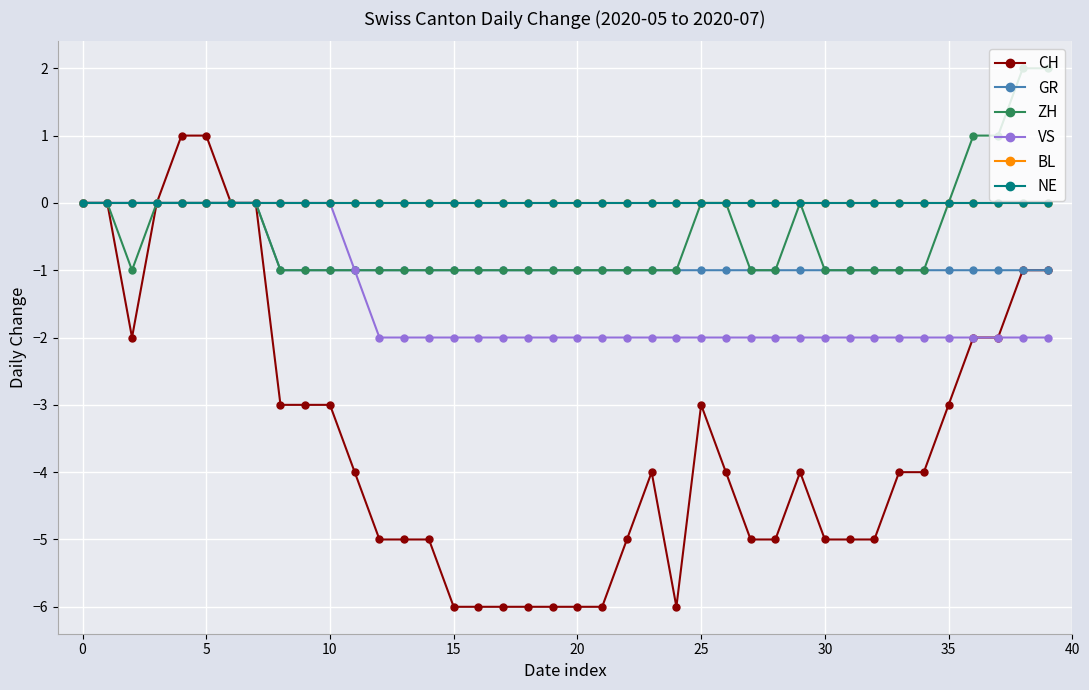

Which series has the widest spread of values?

CH